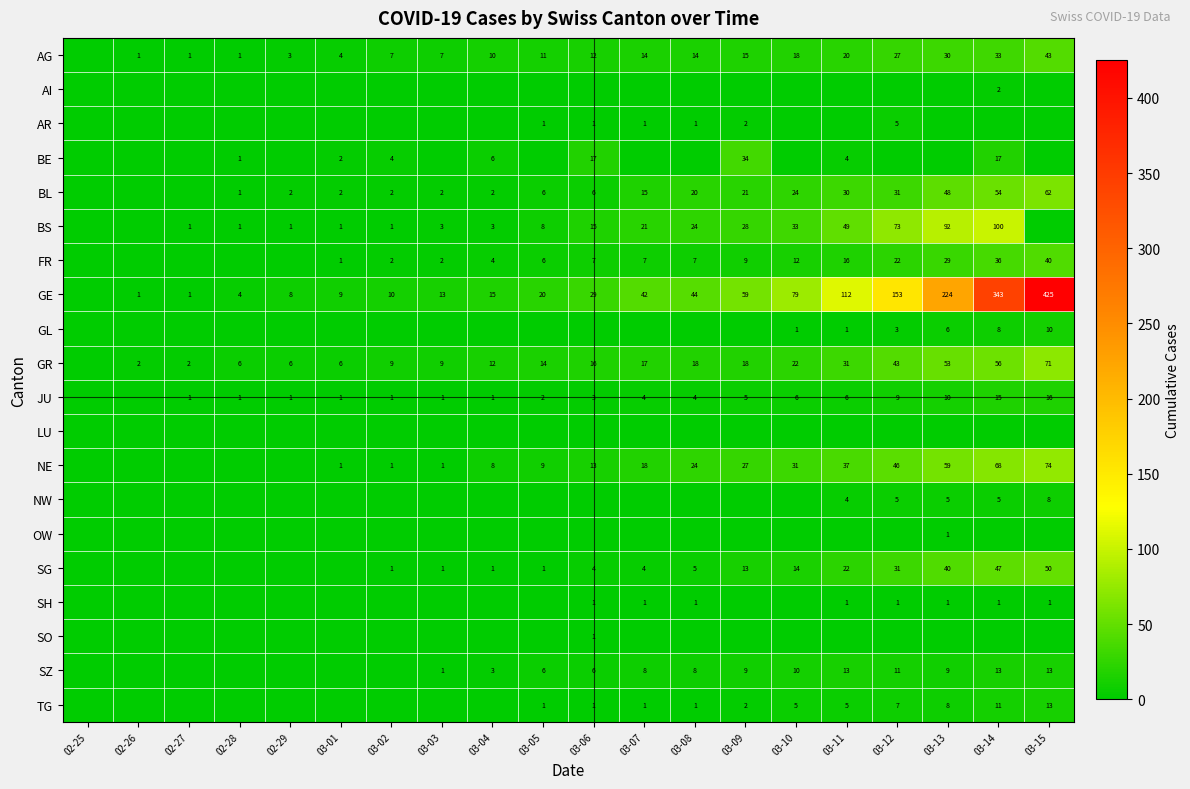

The JU series shows 0 at 03-04. True or false?

False